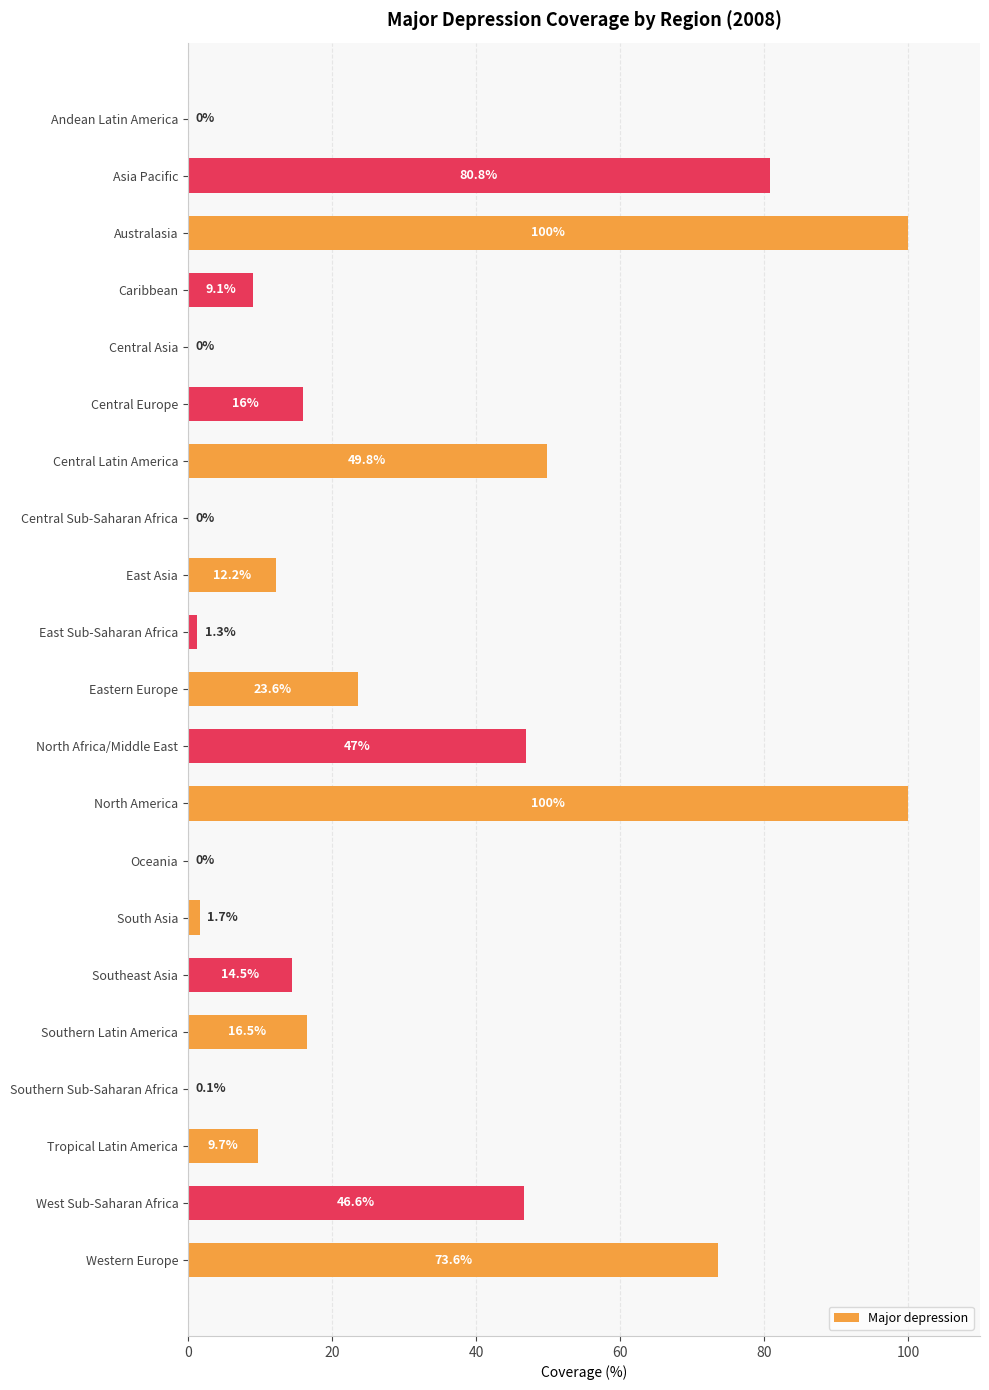

What is the sum of the values at North America and Eastern Europe?

123.6